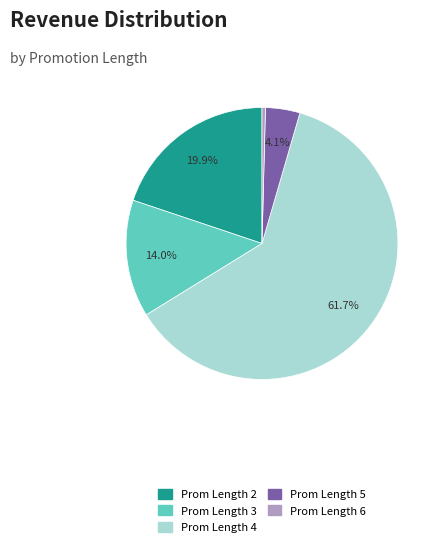

Is there a majority slice in this chart?

Yes